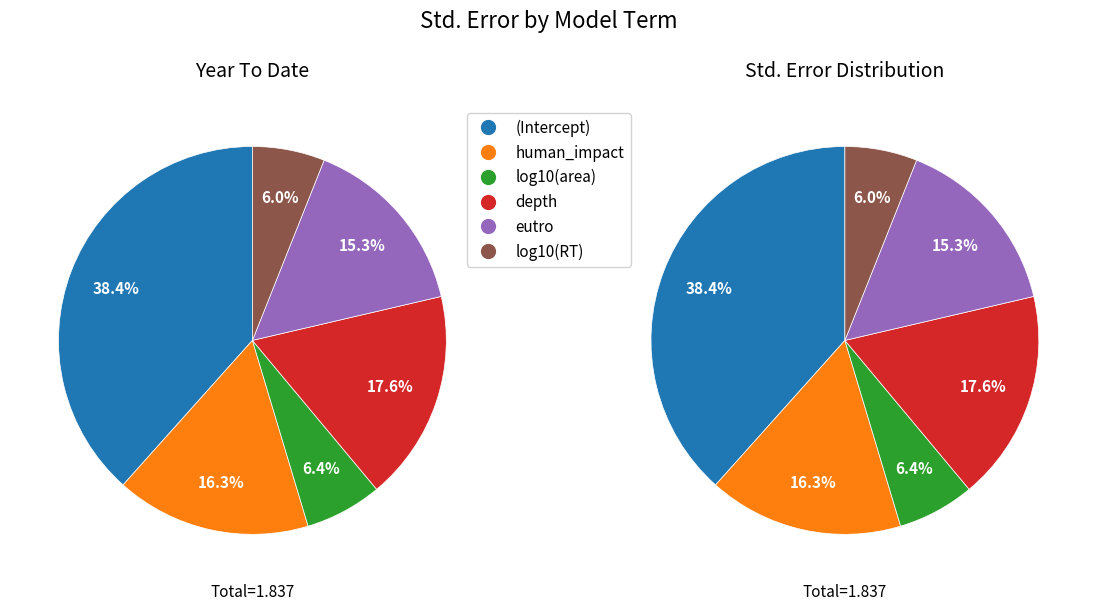

What is the change in value from (Intercept) to log10(RT)?

-0.6